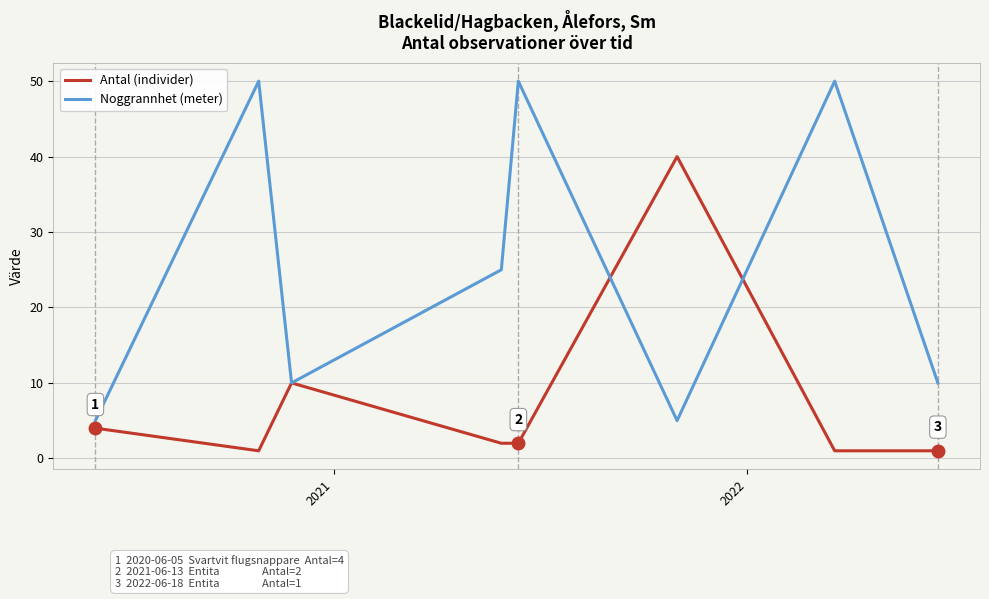

How many interior local valleys does the Noggrannhet (meter) series have?

2